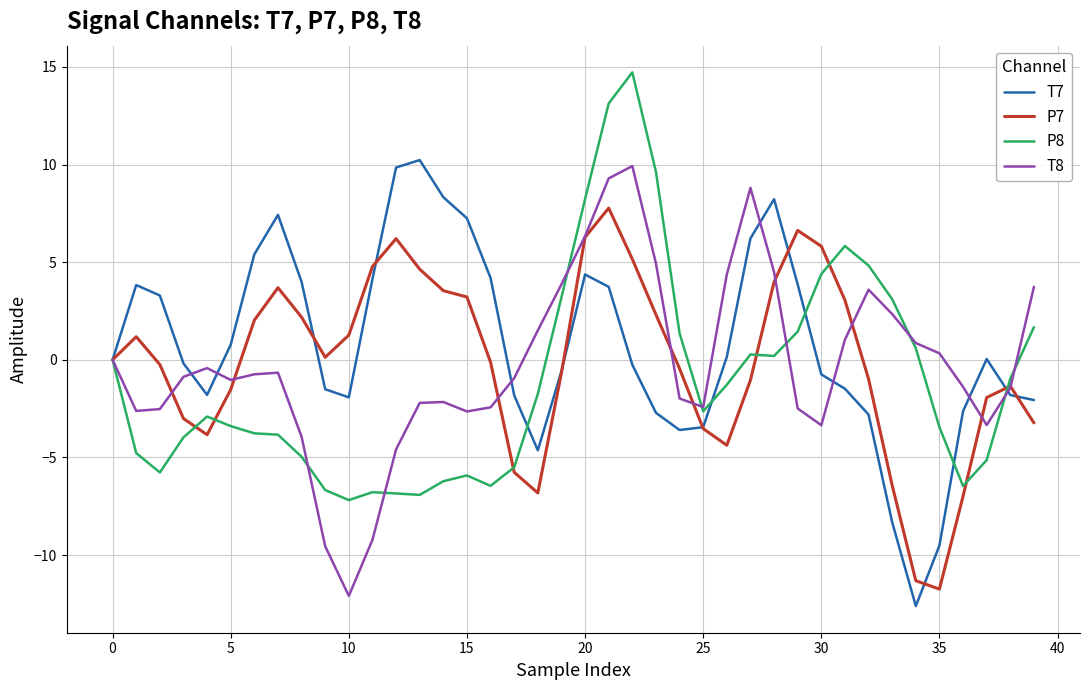

Count the number of data series in this chart.

4